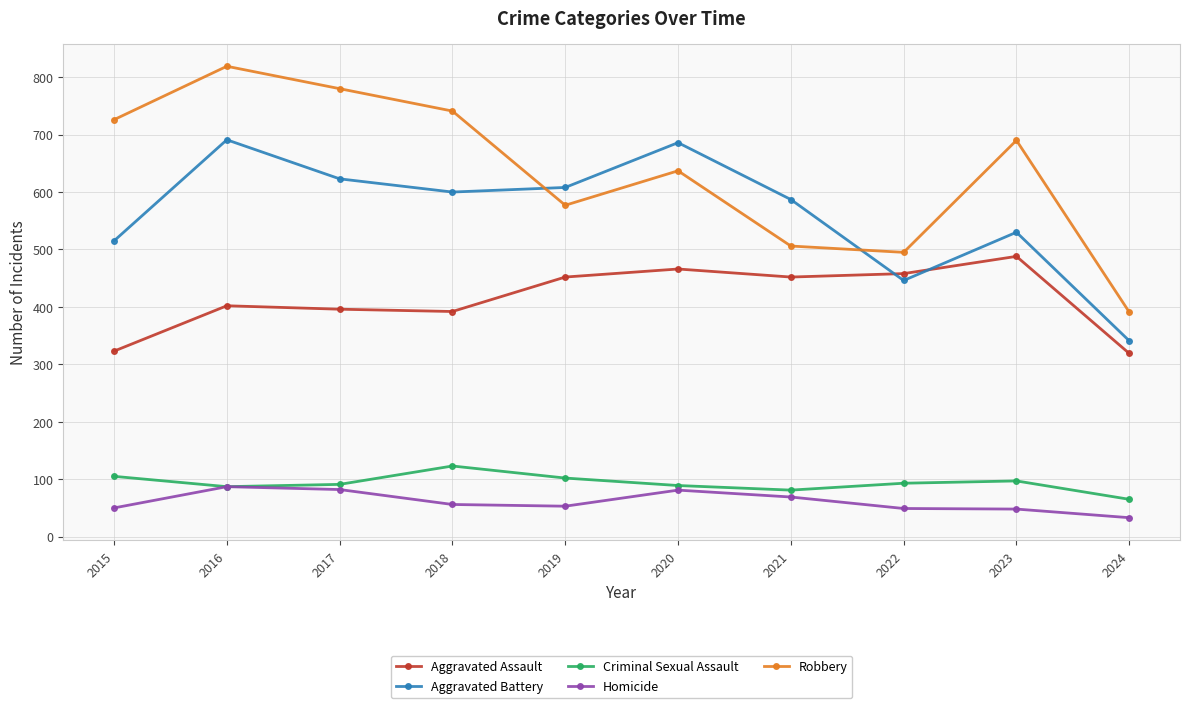

What is the average value of the Homicide series?

61